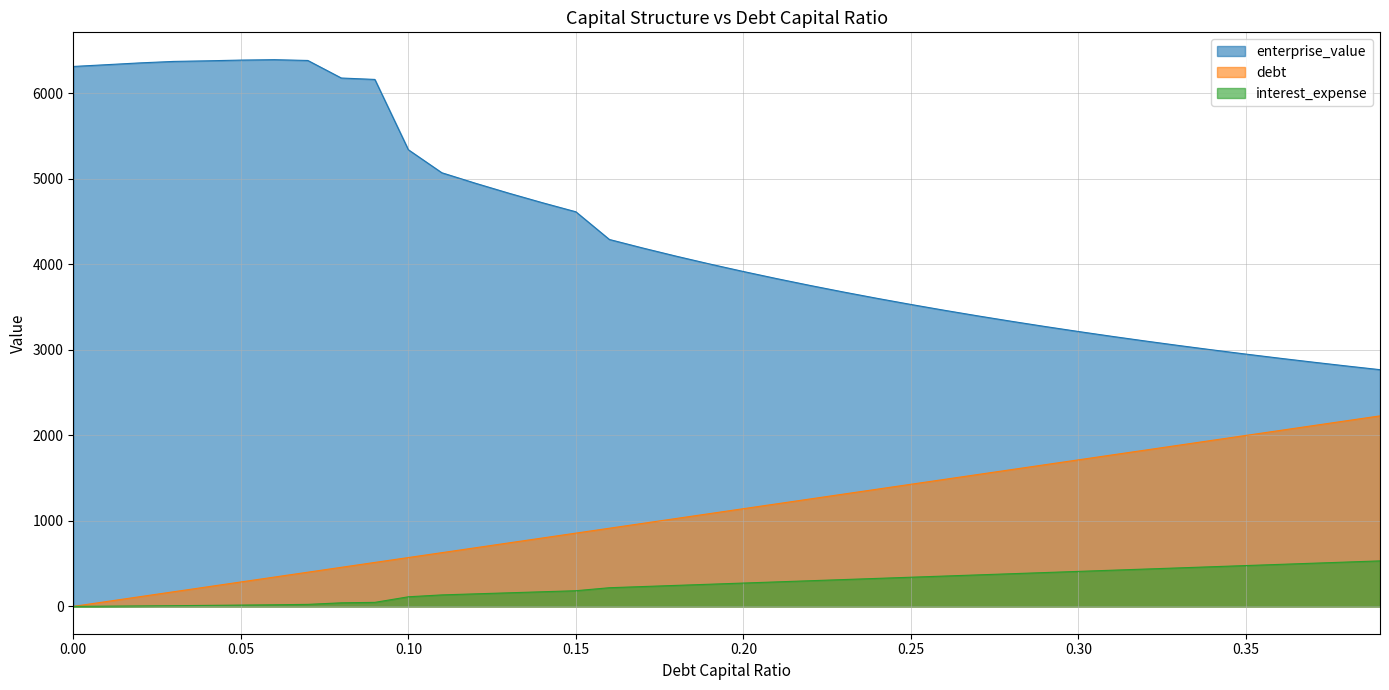

Which series has the largest range (max minus min)?

enterprise_value